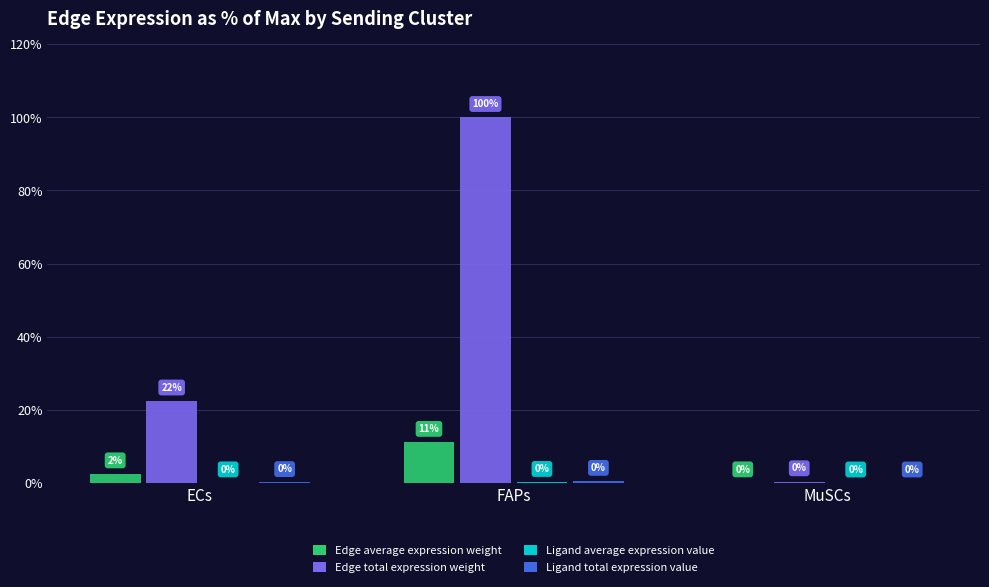

Where is Edge total expression weight nearest to the value 50?

ECs